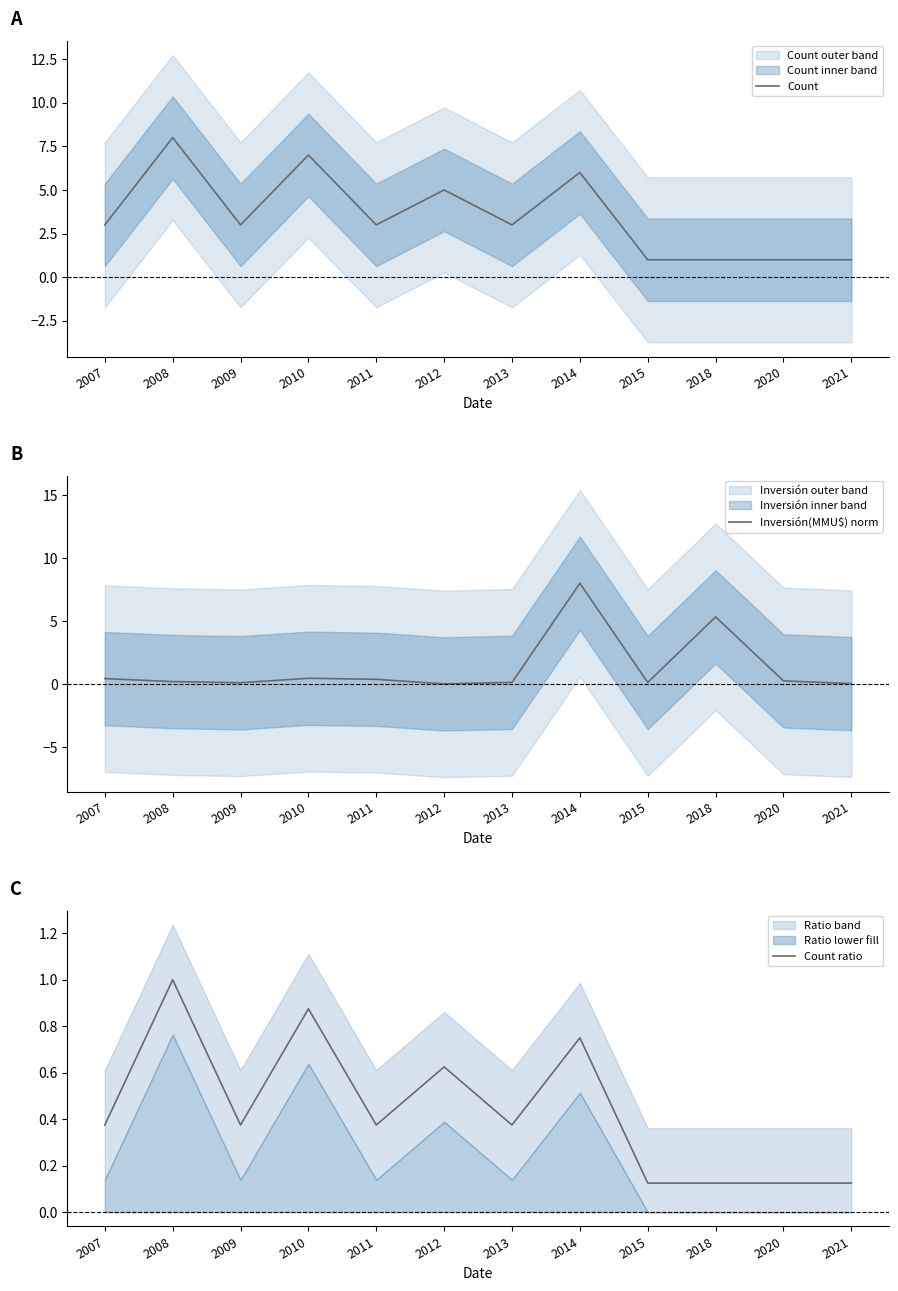

At which category does the chart reach its peak across all series?

2008